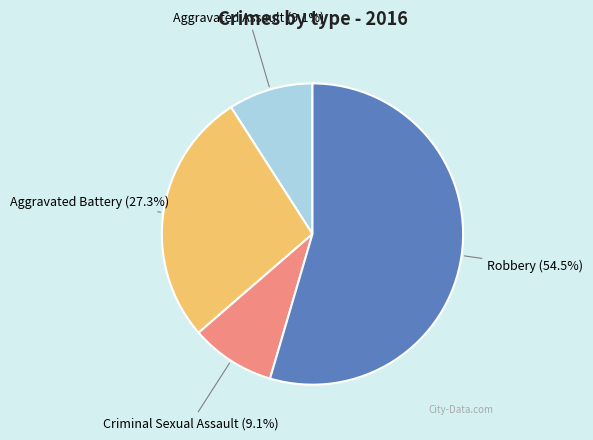

Does any single category account for the majority?

Yes